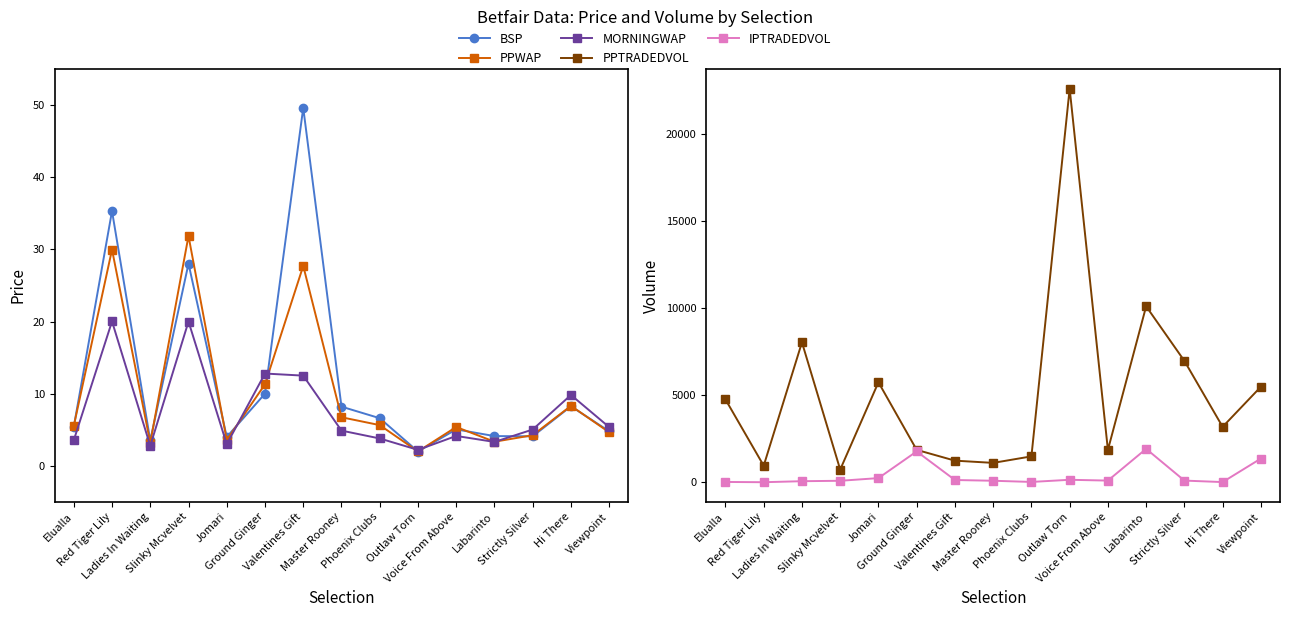

True or false: PPWAP and PPTRADEDVOL cross at least once.

False